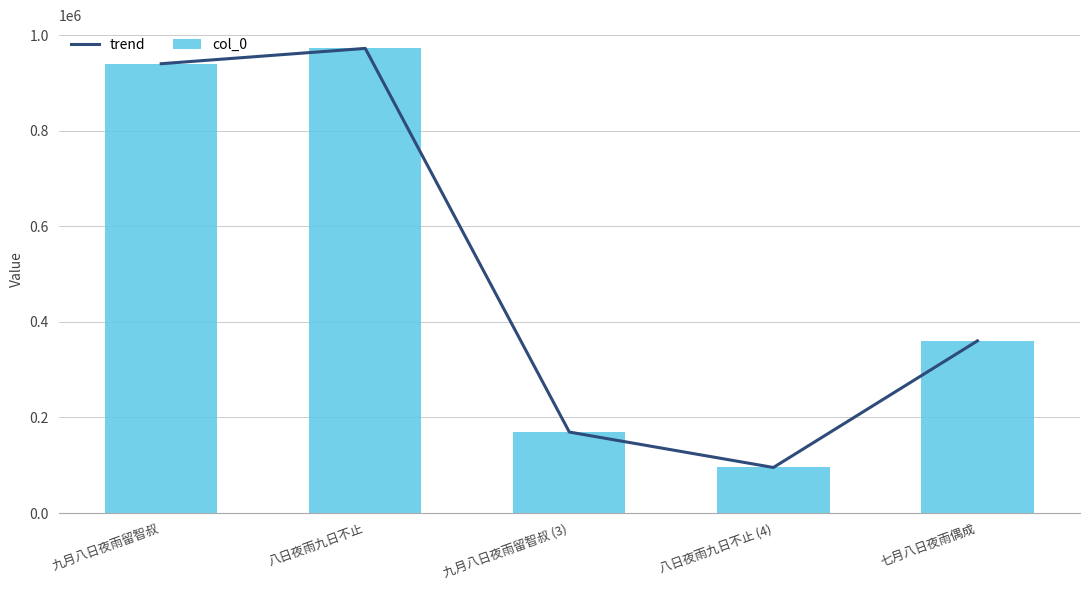

The col_0 series shows 169367 at 九月八日夜雨留智叔 (3). True or false?

True